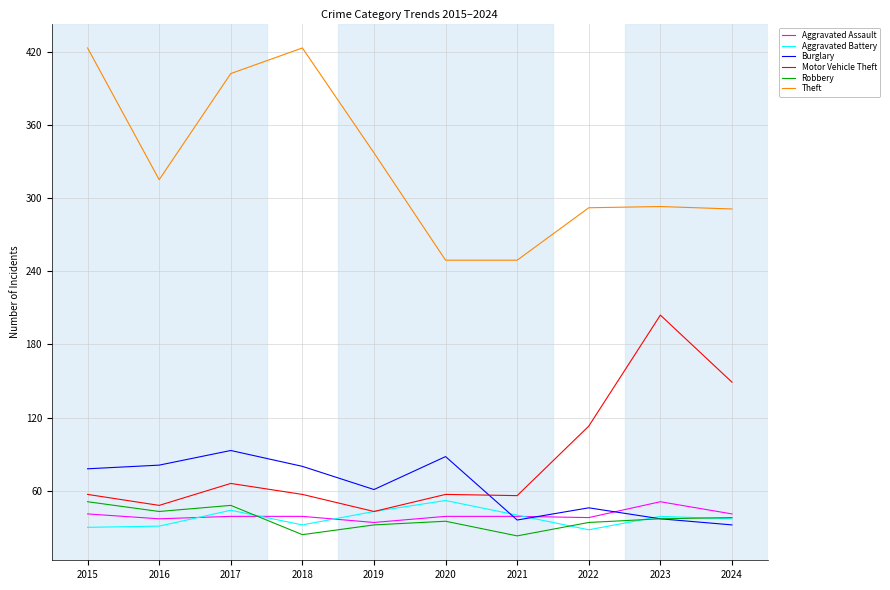

True or false: Theft and Aggravated Assault cross at least once.

False